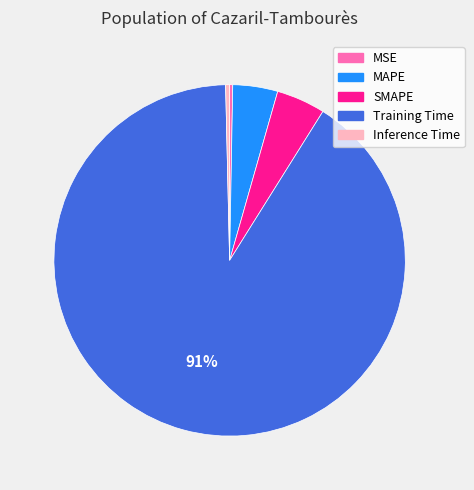

Count the number of slices in the pie.

5